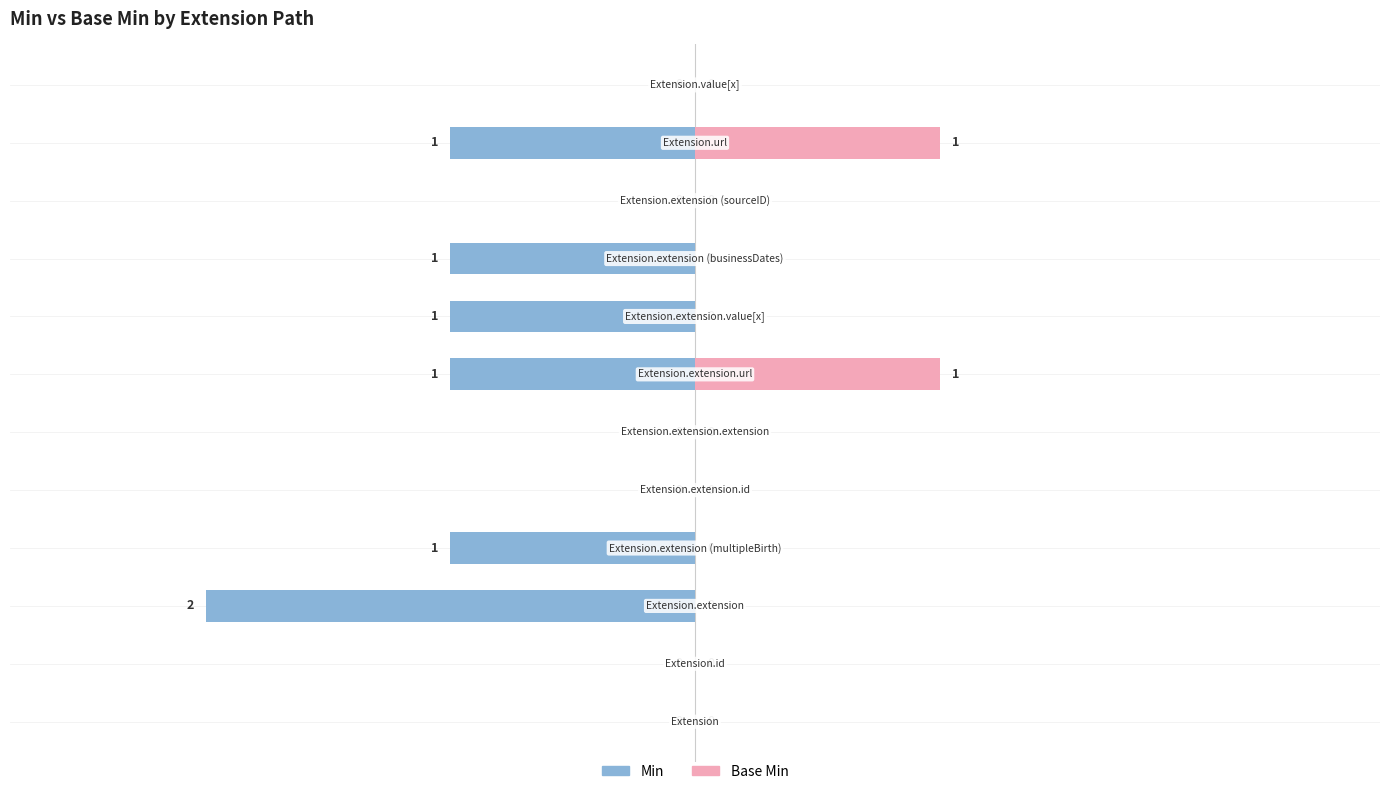

What is the highest value of the Base Min series?

1